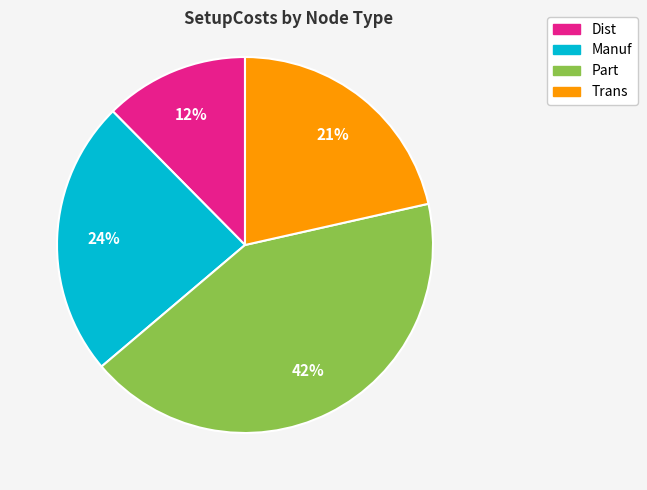

Does any single category account for the majority?

No